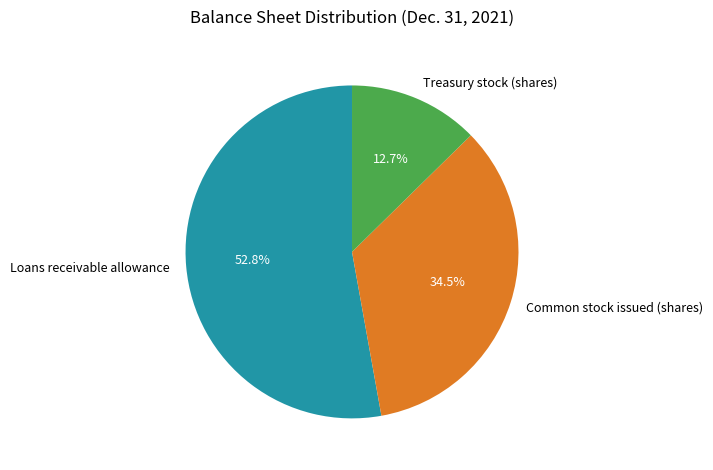

Count the number of slices in the pie.

3